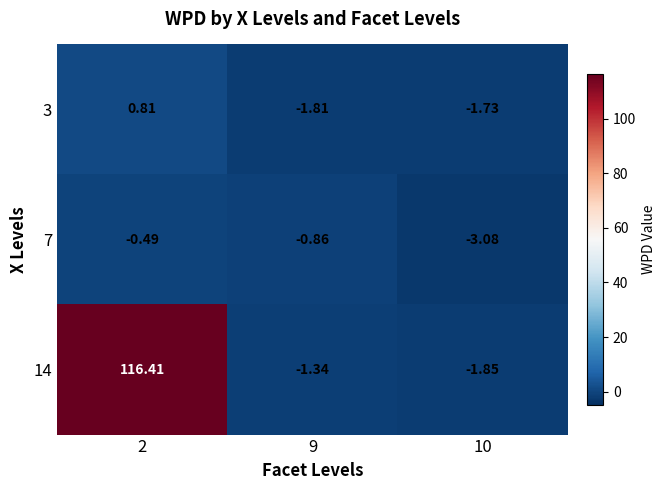

Is the value of 14 at 2 greater than the value of 7 at 9?

Yes